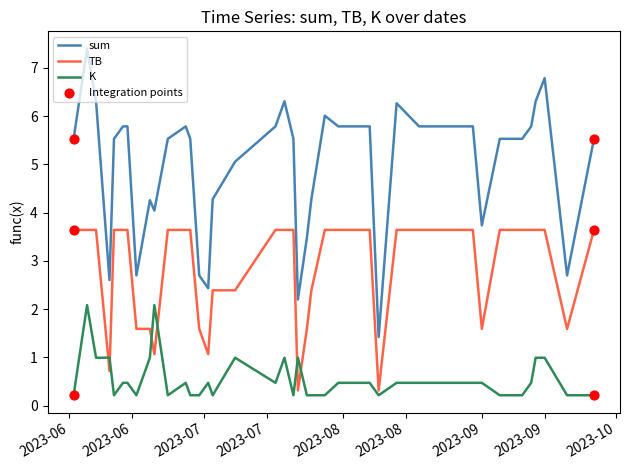

Which series has the largest total across all categories?

sum